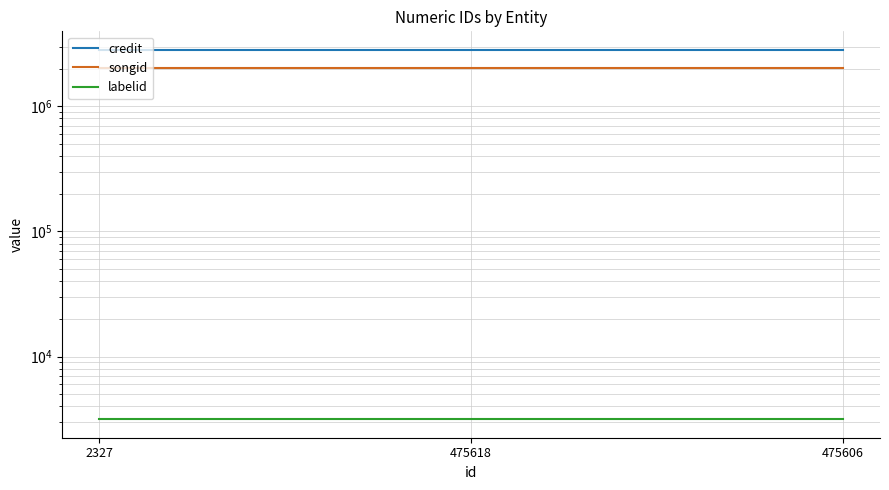

Between 2327 and 475618, which series saw the biggest shift?

credit